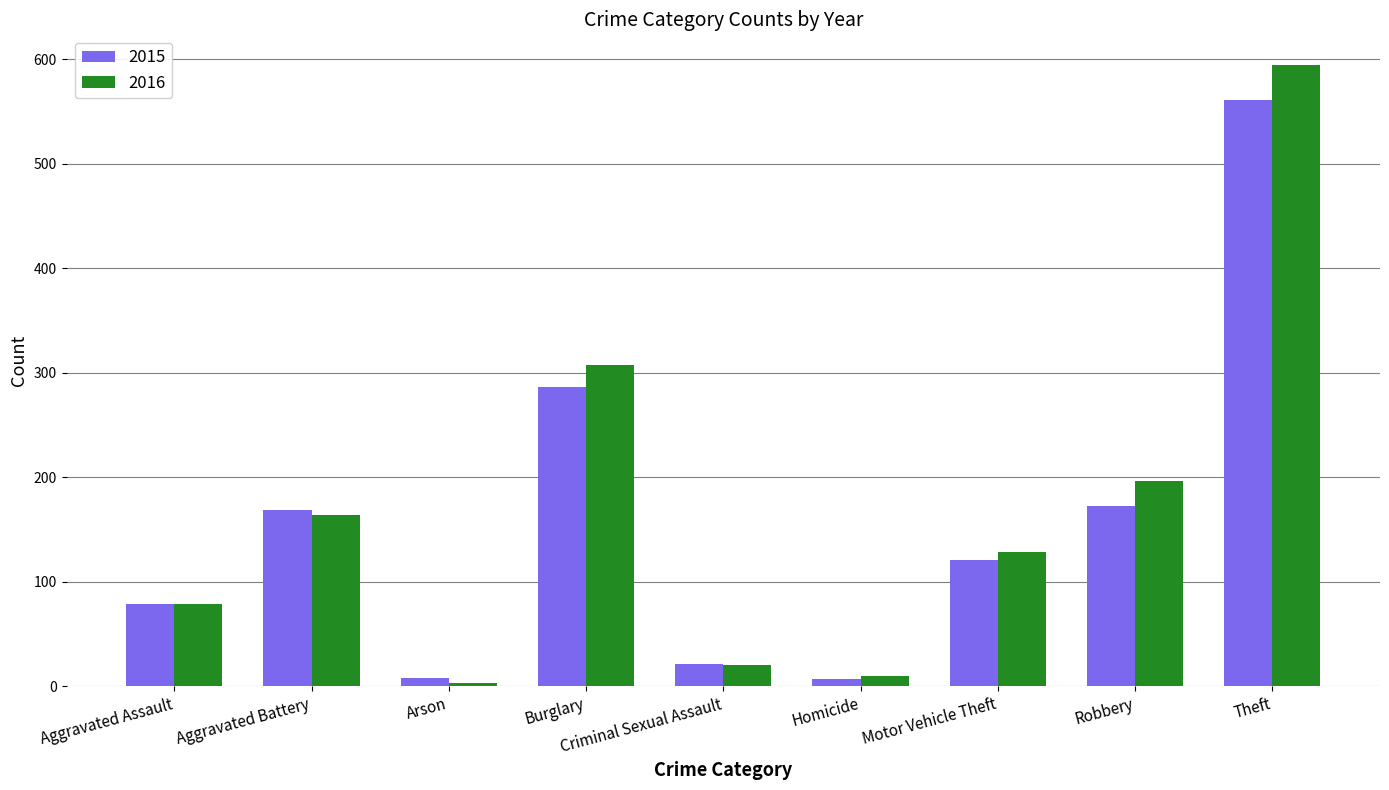

Which series has the largest total across all categories?

2016